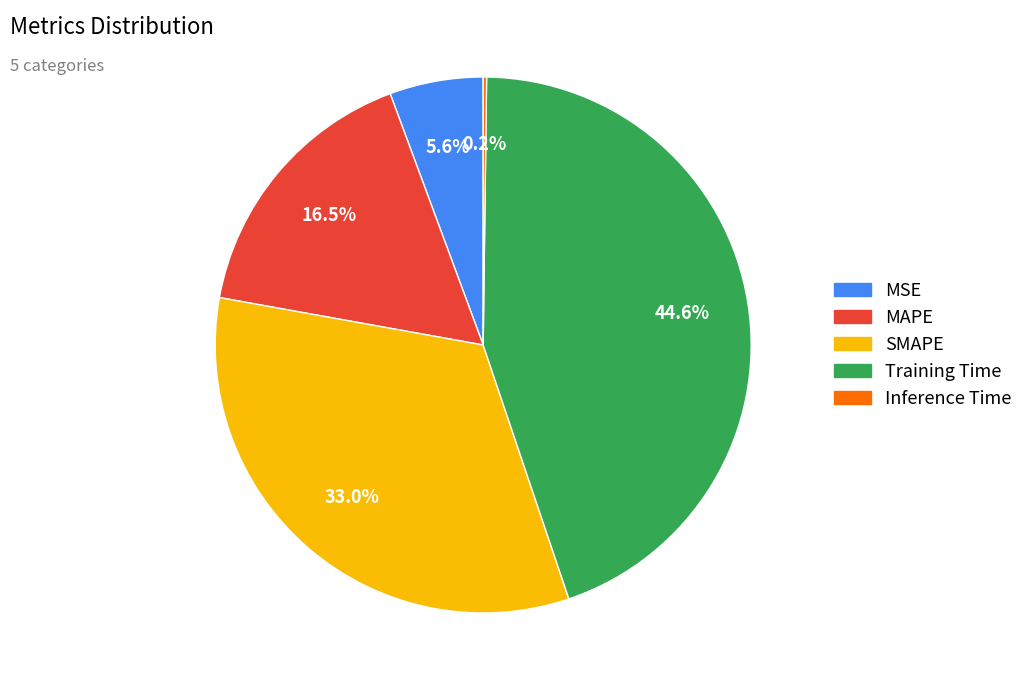

Which slice is the largest?

Training Time